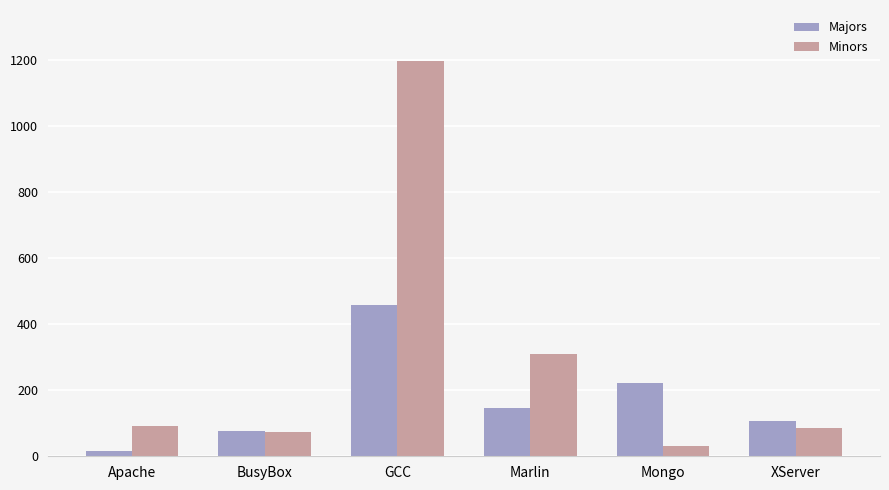

What is the lowest value of the Minors series?

32